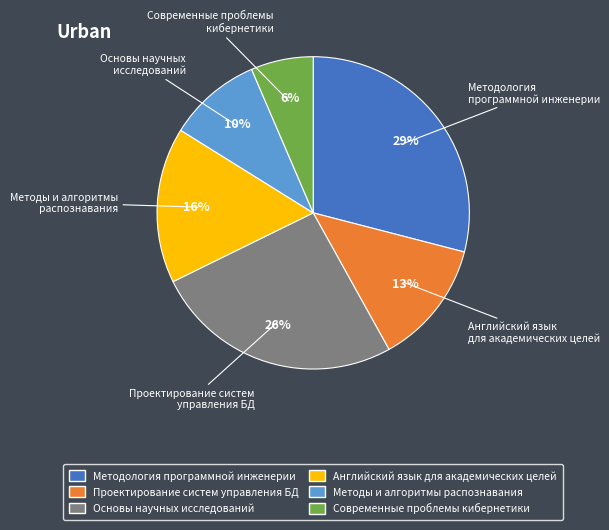

Is there any slice that represents more than half of the pie?

No